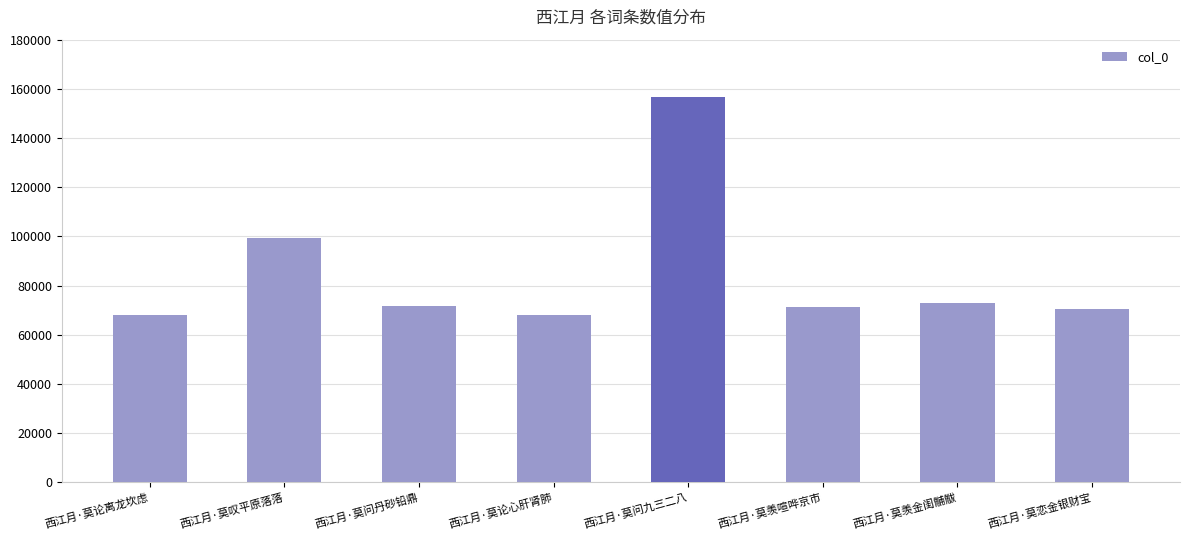

Does the chart contain any negative values?

No